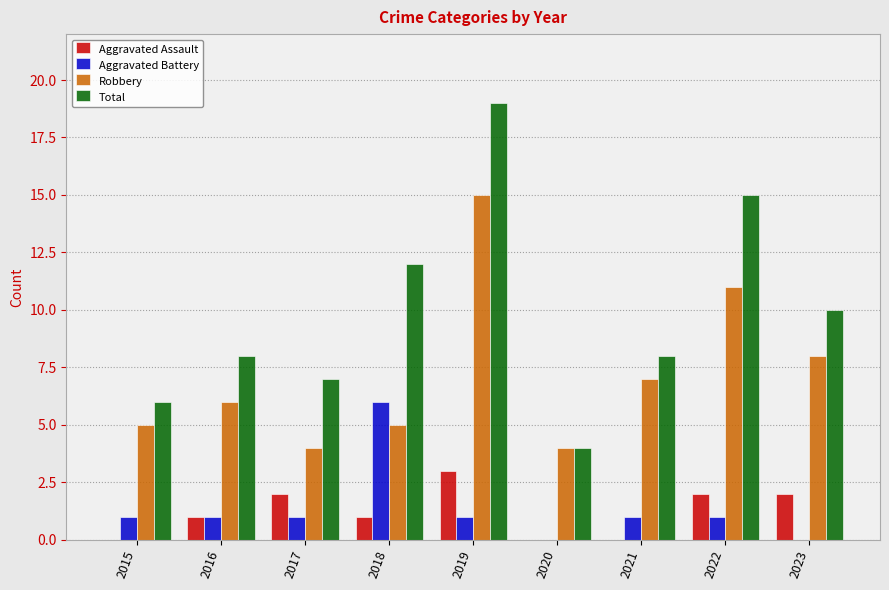

Is it true that Total equals 3 at 2020?

False